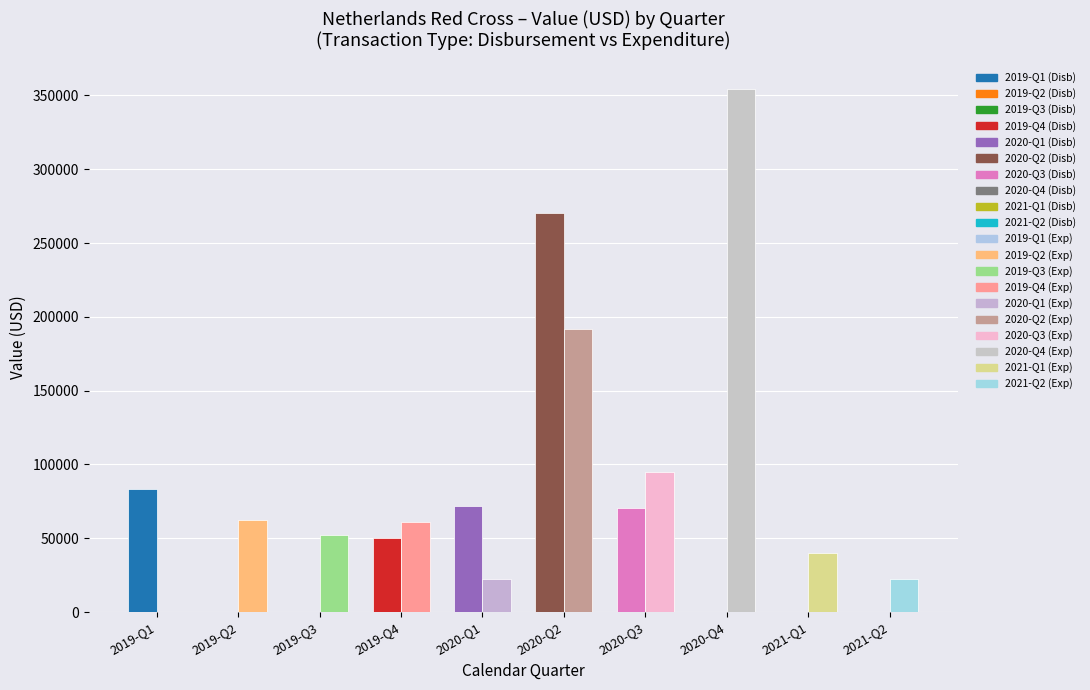

What is the total value across all series at 2021-Q2?

22268.5